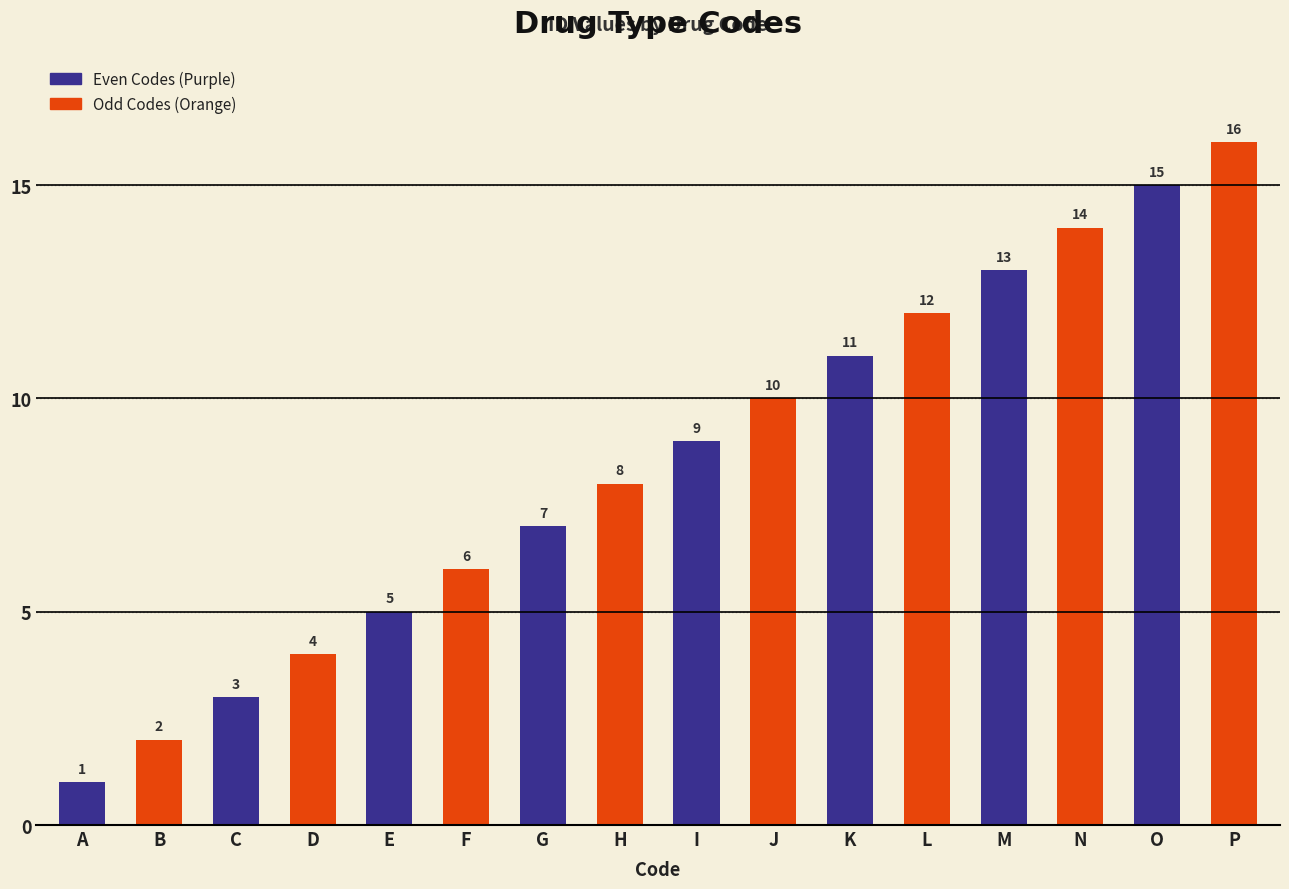

Which category has the highest value in the Odd Codes (Orange) series?

O